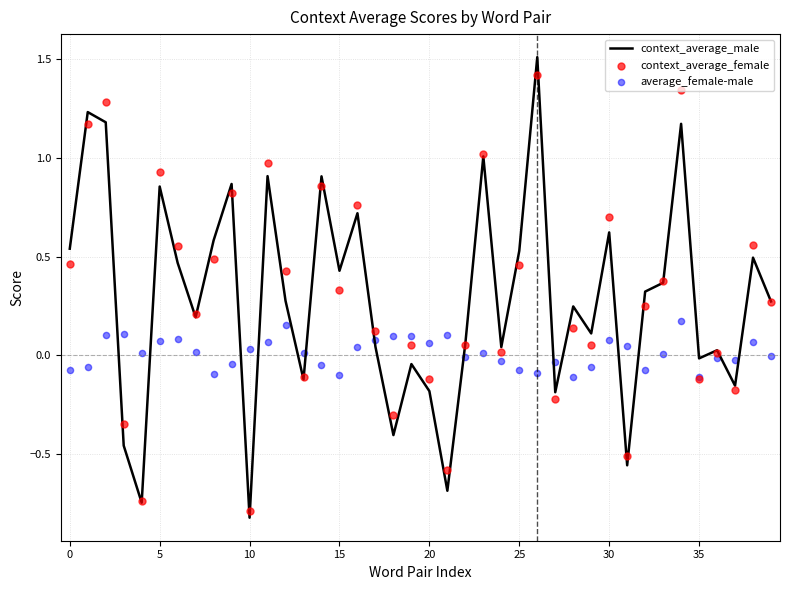

What is the highest value of the context_average_male series?

1.5